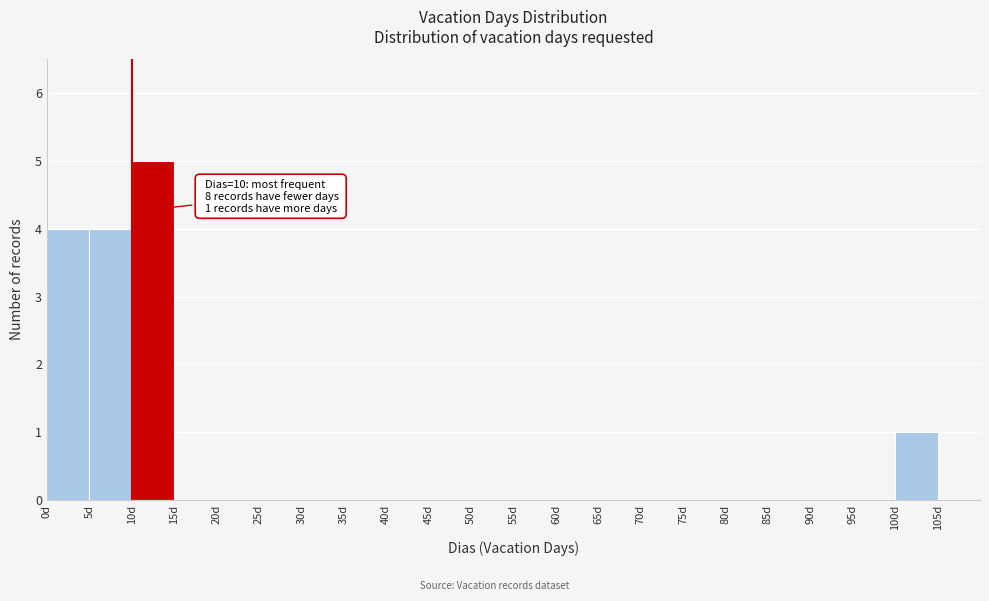

Which range on the x-axis has the tallest bar?

10 to 15